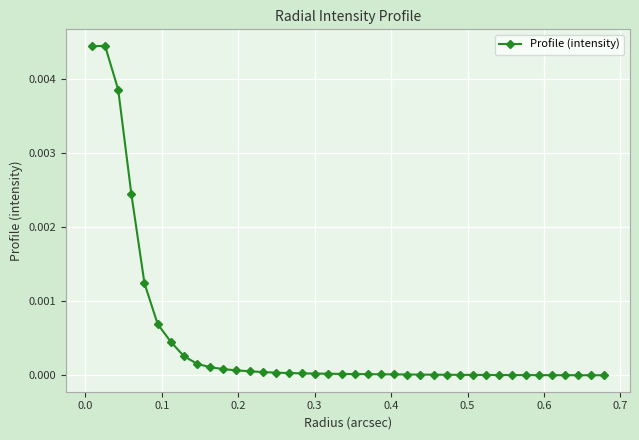

True or false: there are more than 0 points higher than both neighbors.

True